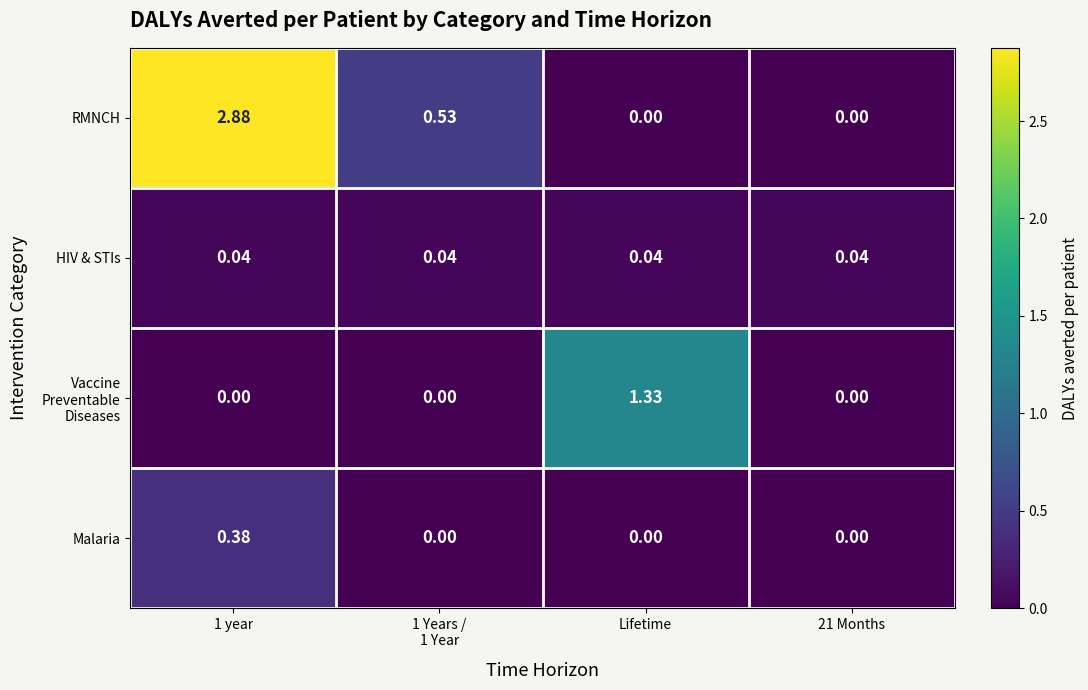

At how many categories does at least one series exceed 2?

1